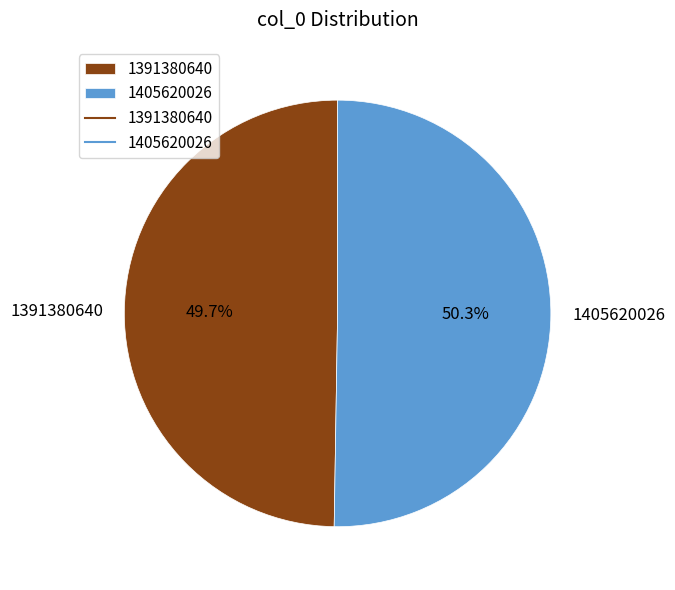

Is 1391380640 the majority of the pie?

No